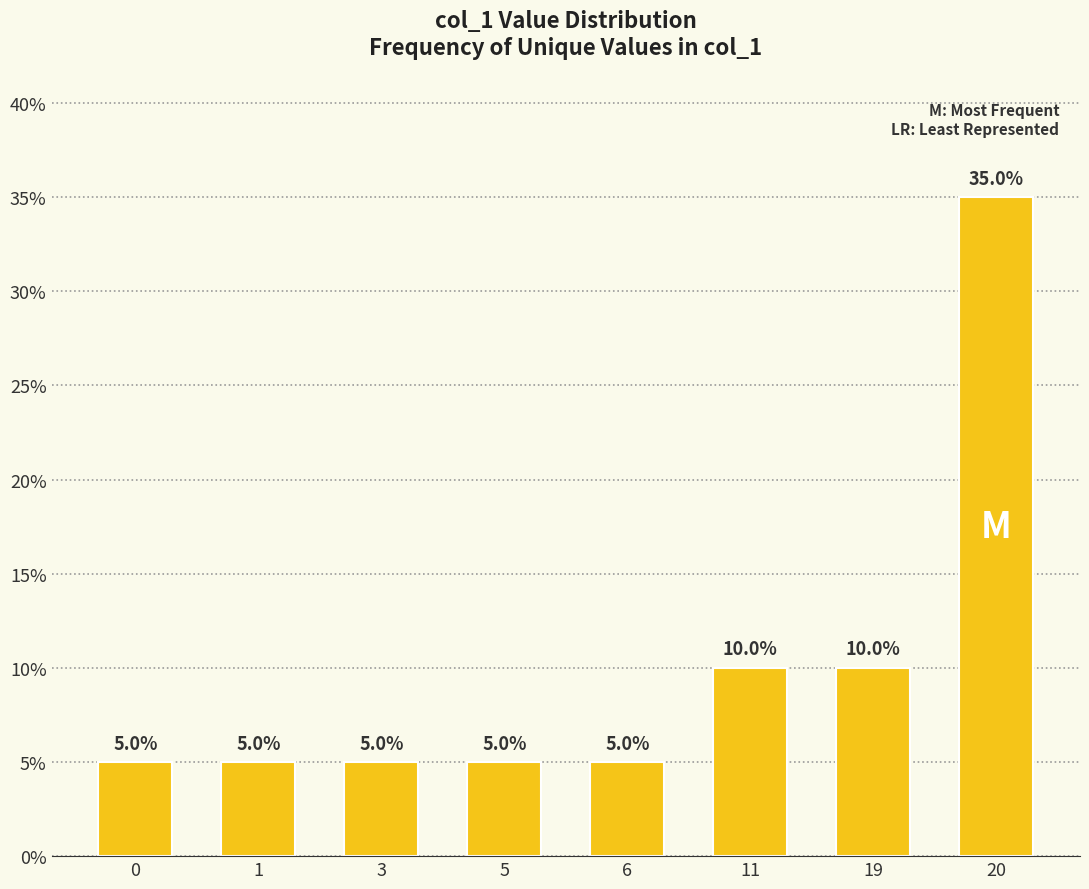

The value at 6 is 5. True or false?

True